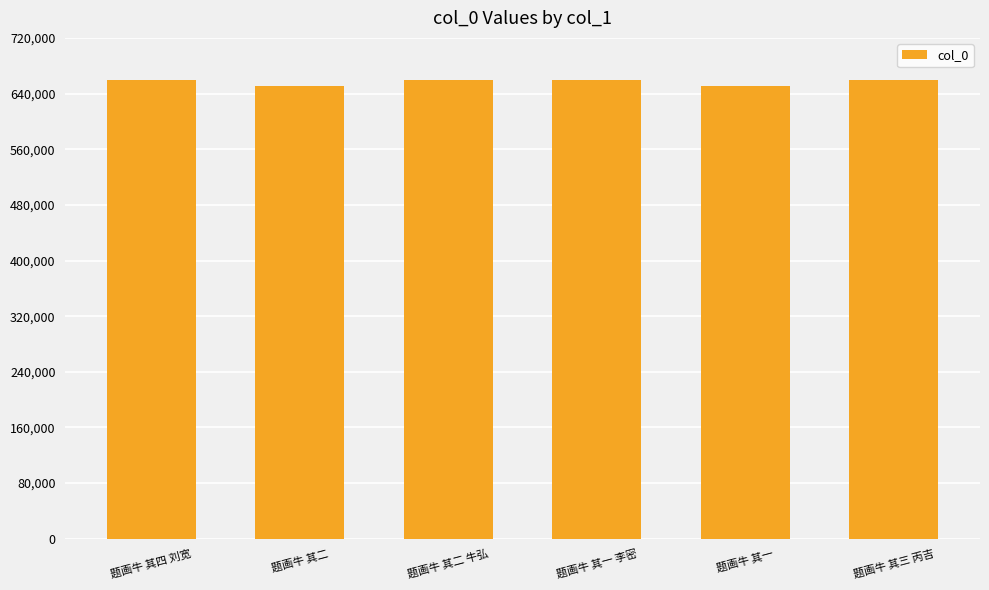

The value at 题画牛 其四 刘宽 is 1182598. True or false?

False